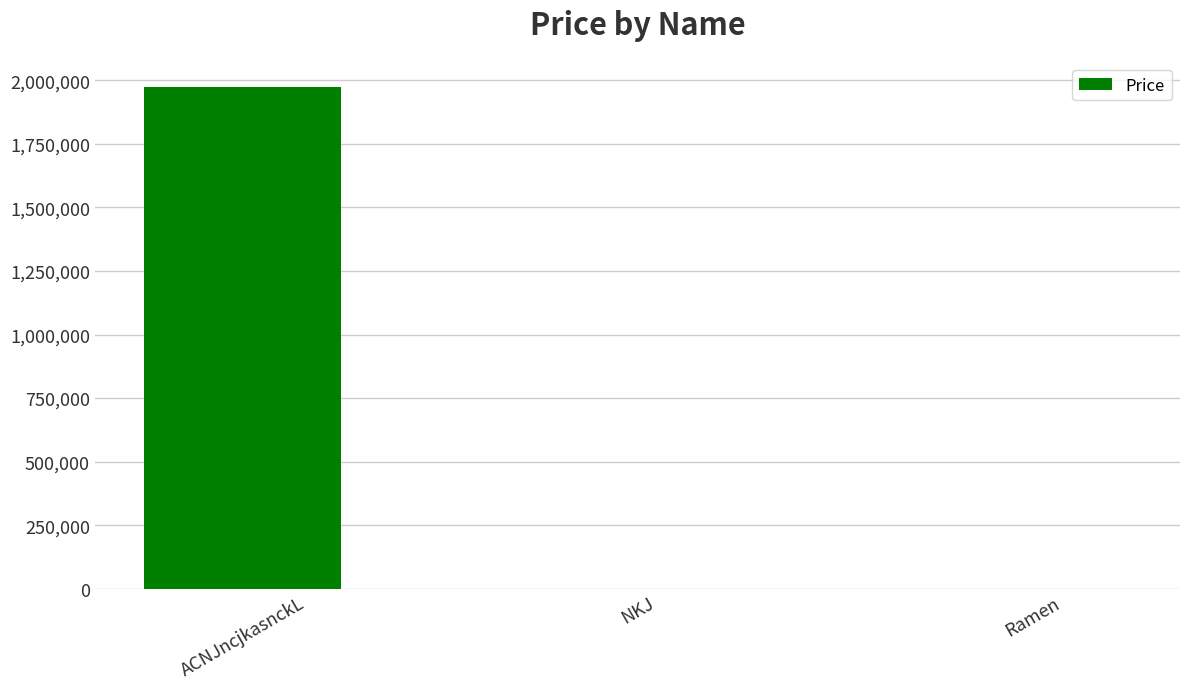

What is the change in value from ACNJncjkasnckL to NKJ?

-1973751